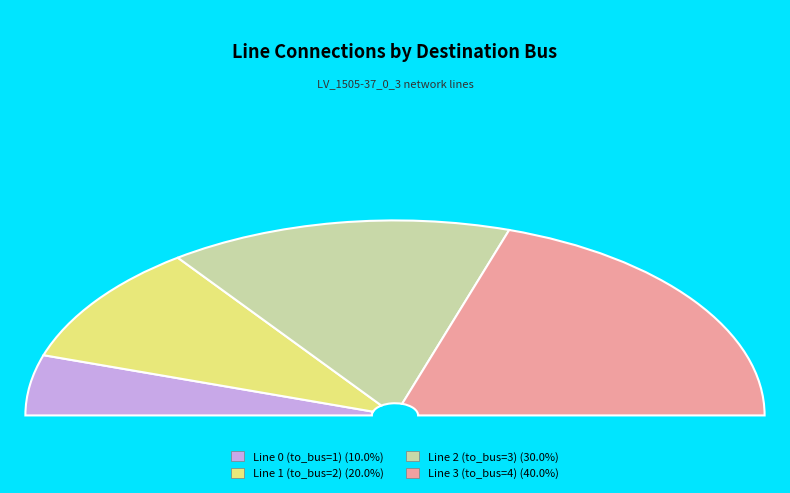

Between Line 1 (to_bus=2) and Line 2 (to_bus=3), which is larger?

Line 2 (to_bus=3)